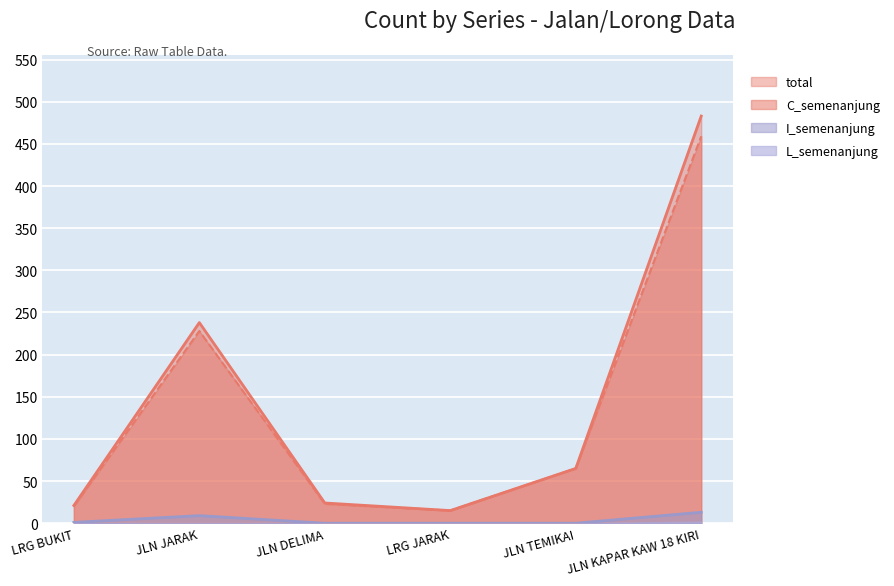

True or false: total has a value of 357 at JLN JARAK.

False